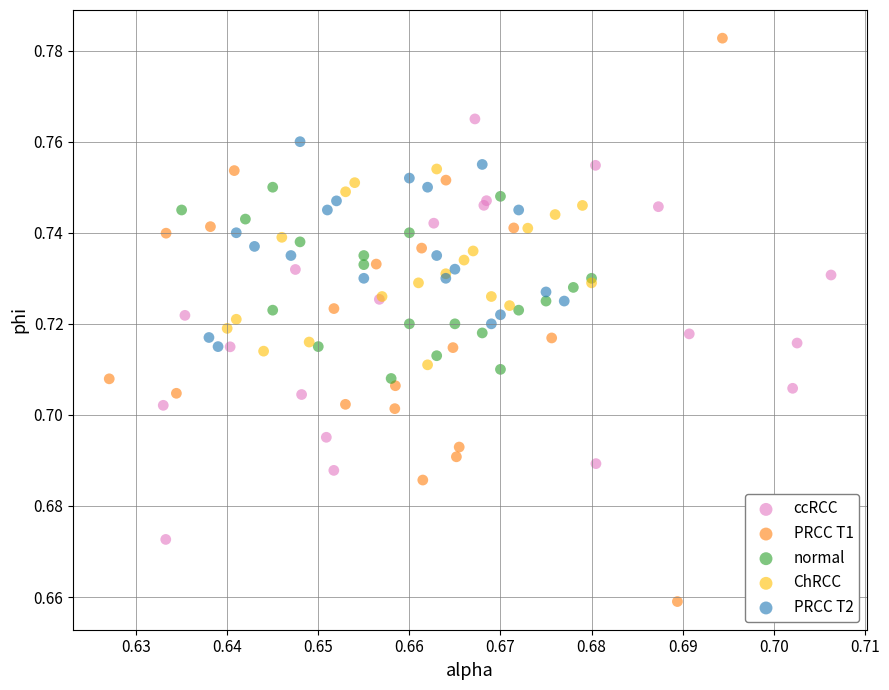

Which series has the largest Y range (max minus min)?

PRCC T1